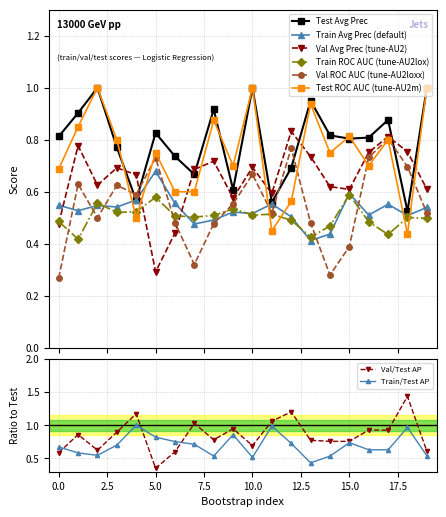

Reading left to right, extract all data points from this chart.

train_average_precision: 0=0.5	1=0.5	2=0.5	3=0.5	4=0.6	5=0.7	6=0.6	7=0.5	8=0.5	9=0.5	10=0.5	11=0.6	12=0.5	13=0.4	14=0.4	15=0.6	16=0.5	17=0.6	18=0.5	19=0.5
validation_average_precision: 0=0.5	1=0.8	2=0.6	3=0.7	4=0.7	5=0.3	6=0.4	7=0.7	8=0.7	9=0.6	10=0.7	11=0.6	12=0.8	13=0.7	14=0.6	15=0.6	16=0.8	17=0.8	18=0.8	19=0.6
train_roc_auc: 0=0.5	1=0.4	2=0.6	3=0.5	4=0.5	5=0.6	6=0.5	7=0.5	8=0.5	9=0.5	10=0.5	11=0.5	12=0.5	13=0.4	14=0.5	15=0.6	16=0.5	17=0.4	18=0.5	19=0.5
validation_roc_auc: 0=0.3	1=0.6	2=0.5	3=0.6	4=0.6	5=0.7	6=0.5	7=0.3	8=0.5	9=0.6	10=0.7	11=0.5	12=0.8	13=0.5	14=0.3	15=0.4	16=0.7	17=0.8	18=0.7	19=0.5
test_average_precision: 0=0.8	1=0.9	2=1.0	3=0.8	4=0.6	5=0.8	6=0.7	7=0.7	8=0.9	9=0.6	10=1.0	11=0.6	12=0.7	13=0.9	14=0.8	15=0.8	16=0.8	17=0.9	18=0.5	19=1.0
test_roc_auc: 0=0.7	1=0.8	2=1.0	3=0.8	4=0.5	5=0.8	6=0.6	7=0.6	8=0.9	9=0.7	10=1.0	11=0.5	12=0.6	13=0.9	14=0.8	15=0.8	16=0.7	17=0.8	18=0.4	19=1.0